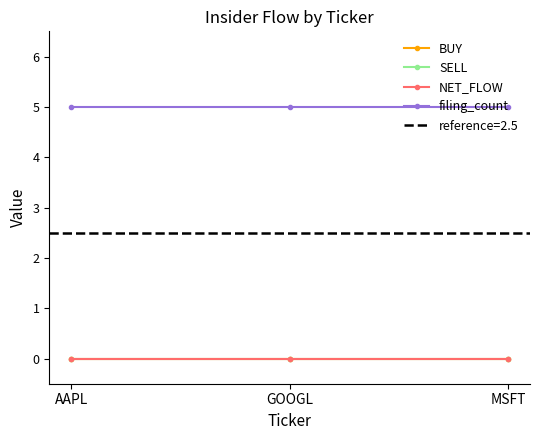

Reading left to right, list all the values displayed in this chart.

BUY: AAPL=0	GOOGL=0	MSFT=0
SELL: AAPL=0	GOOGL=0	MSFT=0
NET_FLOW: AAPL=0	GOOGL=0	MSFT=0
filing_count: AAPL=5	GOOGL=5	MSFT=5